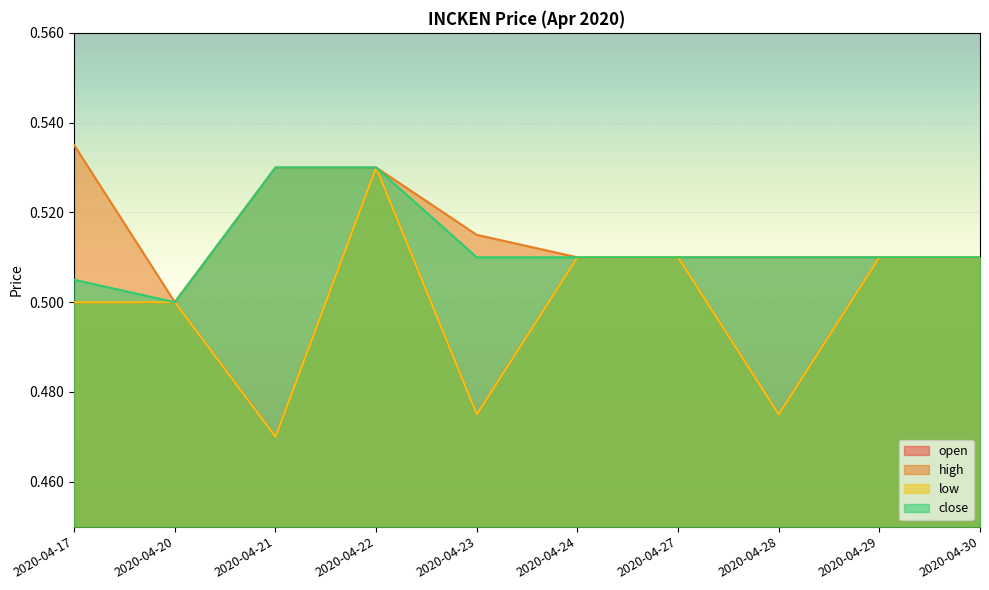

How many categories are shown in the chart?

10